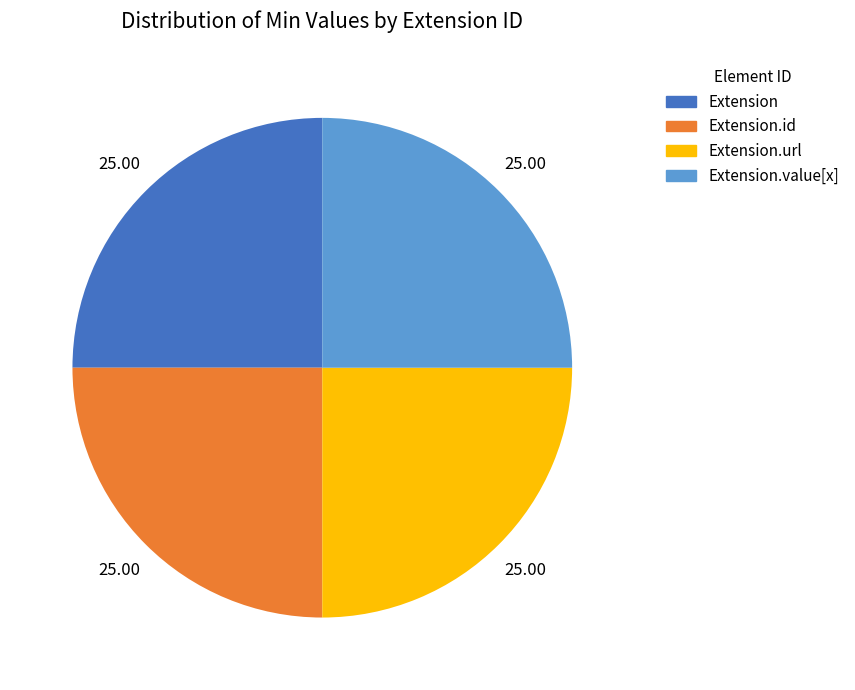

Is there any slice that represents more than half of the pie?

No